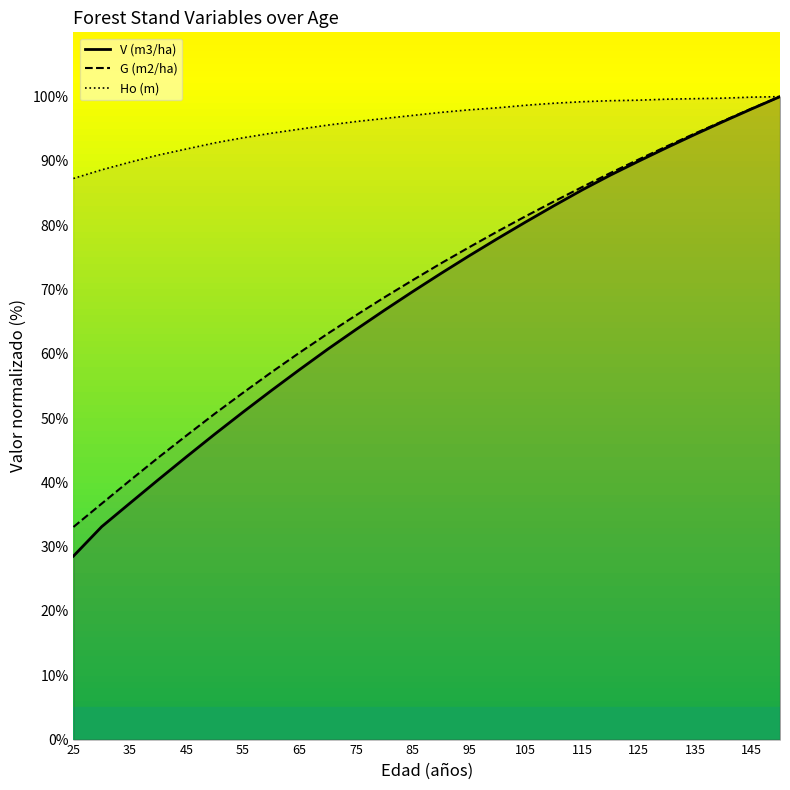

What is the difference between the maximum and minimum values in the V (m3/ha) series?

71.5